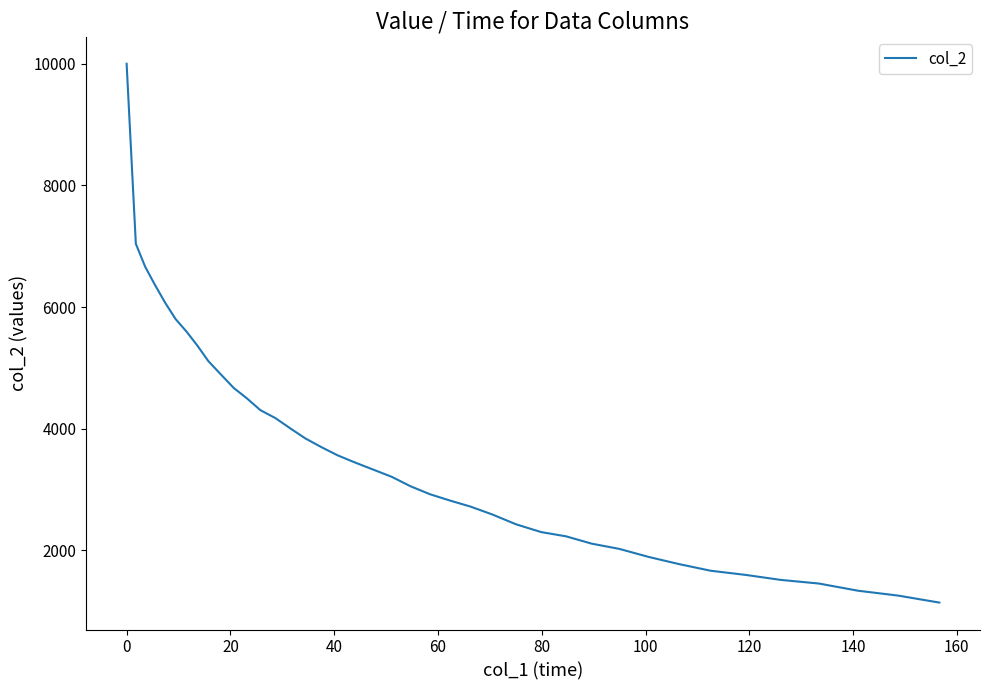

What is the minimum value shown in the chart?

1140